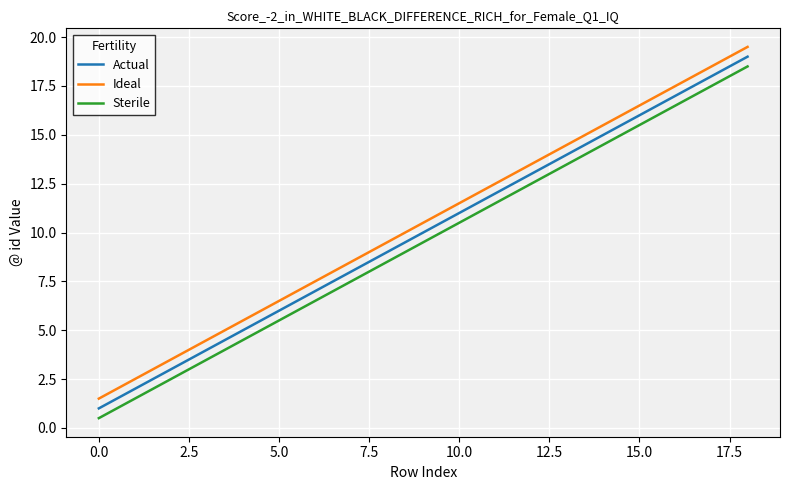

Rank the series by their maximum value, from highest to lowest.

Ideal, Actual, Sterile